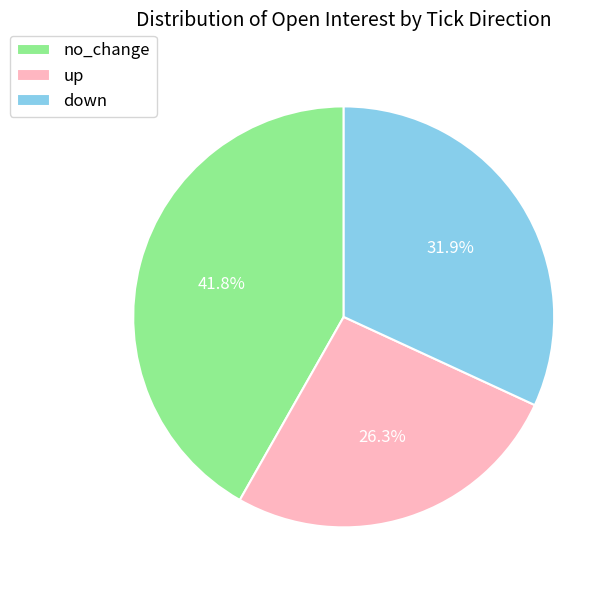

To the nearest percent, what portion does up represent?

26%